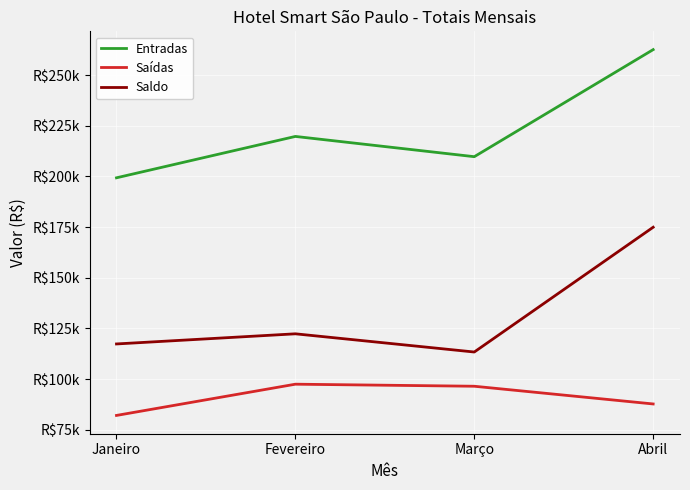

True or false: Entradas has more than 2 interior local peaks.

False